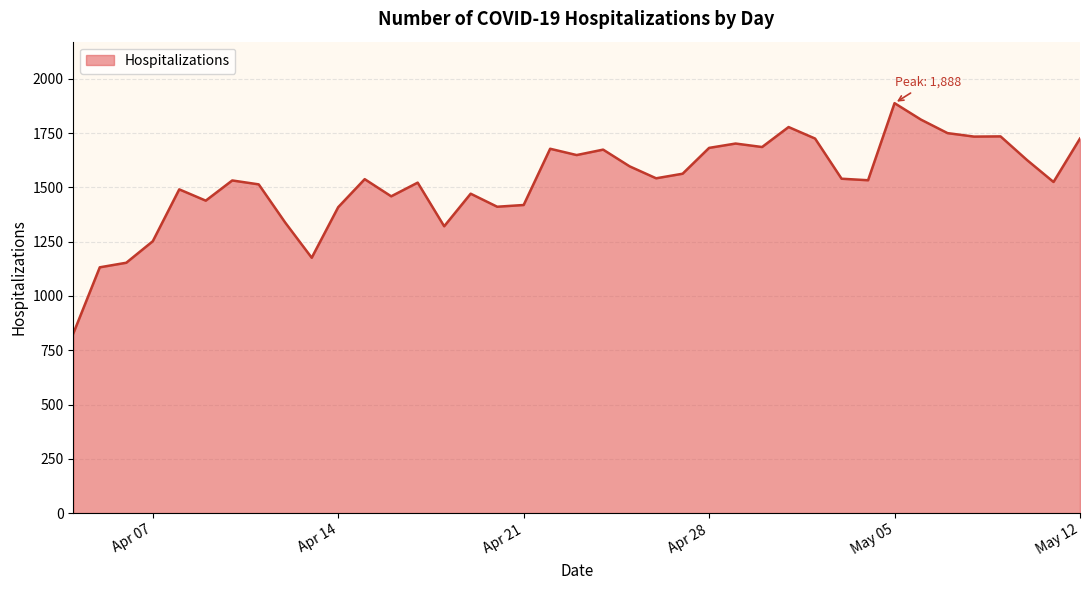

What is the maximum value shown in the chart?

1888